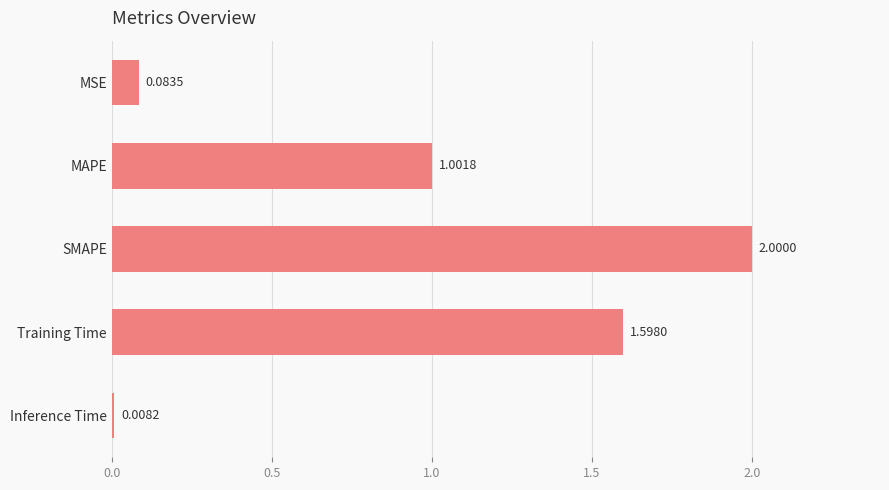

What is the change in value from MAPE to SMAPE?

+1.0